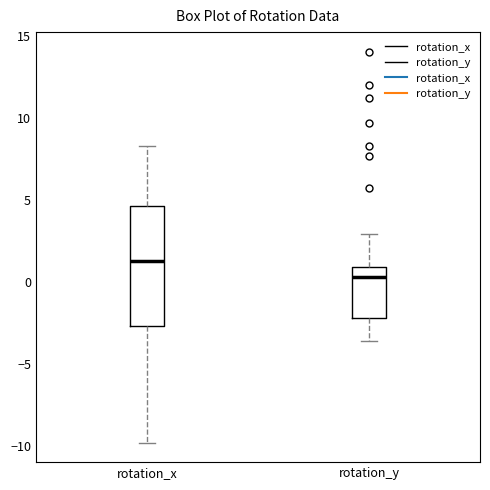

Which box's median line is the lowest?

rotation_y